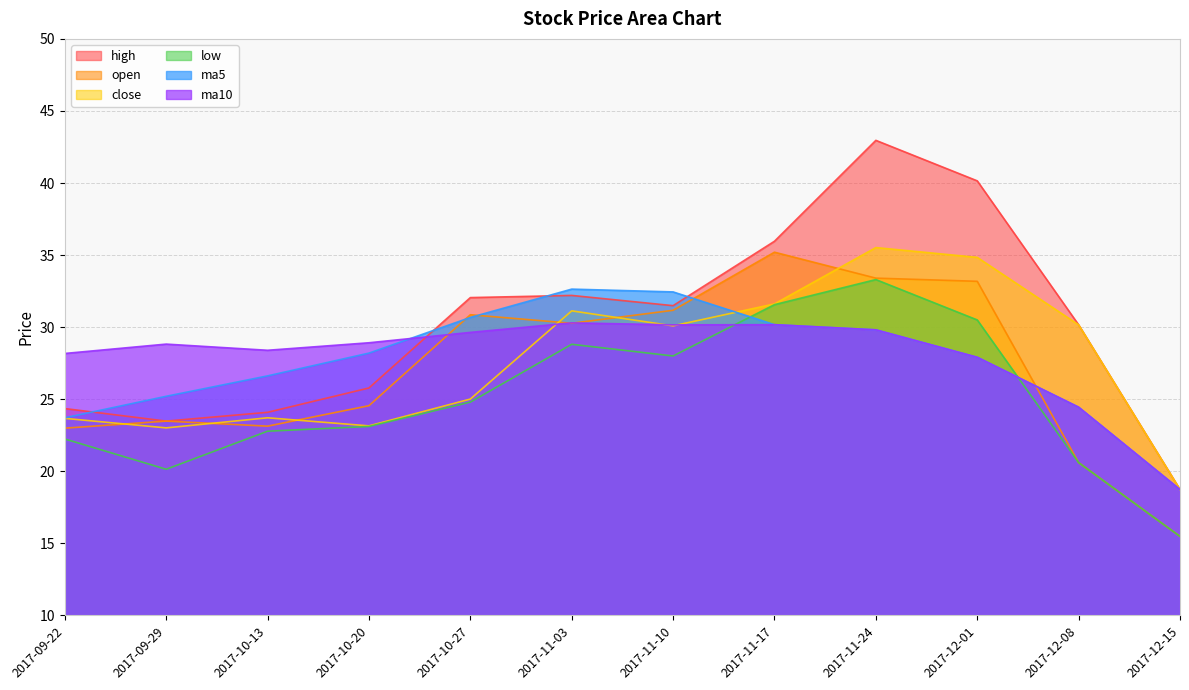

Reading right to left, transcribe all the data shown in this chart.

open: 2017-12-15=15.5	2017-12-08=20.6	2017-12-01=33.2	2017-11-24=33.4	2017-11-17=35.2	2017-11-10=31.2	2017-11-03=30.3	2017-10-27=30.9	2017-10-20=24.6	2017-10-13=23.1	2017-09-29=23.5	2017-09-22=23.0
high: 2017-12-15=18.7	2017-12-08=30.2	2017-12-01=40.1	2017-11-24=43.0	2017-11-17=36.0	2017-11-10=31.5	2017-11-03=32.2	2017-10-27=32.0	2017-10-20=25.8	2017-10-13=24.1	2017-09-29=23.5	2017-09-22=24.4
close: 2017-12-15=18.7	2017-12-08=30.2	2017-12-01=34.8	2017-11-24=35.5	2017-11-17=31.6	2017-11-10=30.1	2017-11-03=31.1	2017-10-27=25.0	2017-10-20=23.1	2017-10-13=23.7	2017-09-29=23.0	2017-09-22=23.7
low: 2017-12-15=15.5	2017-12-08=20.6	2017-12-01=30.5	2017-11-24=33.3	2017-11-17=31.6	2017-11-10=28.0	2017-11-03=28.8	2017-10-27=24.8	2017-10-20=23.1	2017-10-13=22.8	2017-09-29=20.1	2017-09-22=22.2
ma5: 2017-12-15=18.7	2017-12-08=24.4	2017-12-01=27.9	2017-11-24=29.8	2017-11-17=30.2	2017-11-10=32.4	2017-11-03=32.6	2017-10-27=30.7	2017-10-20=28.2	2017-10-13=26.6	2017-09-29=25.2	2017-09-22=23.7
ma10: 2017-12-15=18.7	2017-12-08=24.4	2017-12-01=27.9	2017-11-24=29.8	2017-11-17=30.2	2017-11-10=30.2	2017-11-03=30.3	2017-10-27=29.6	2017-10-20=28.9	2017-10-13=28.4	2017-09-29=28.8	2017-09-22=28.2